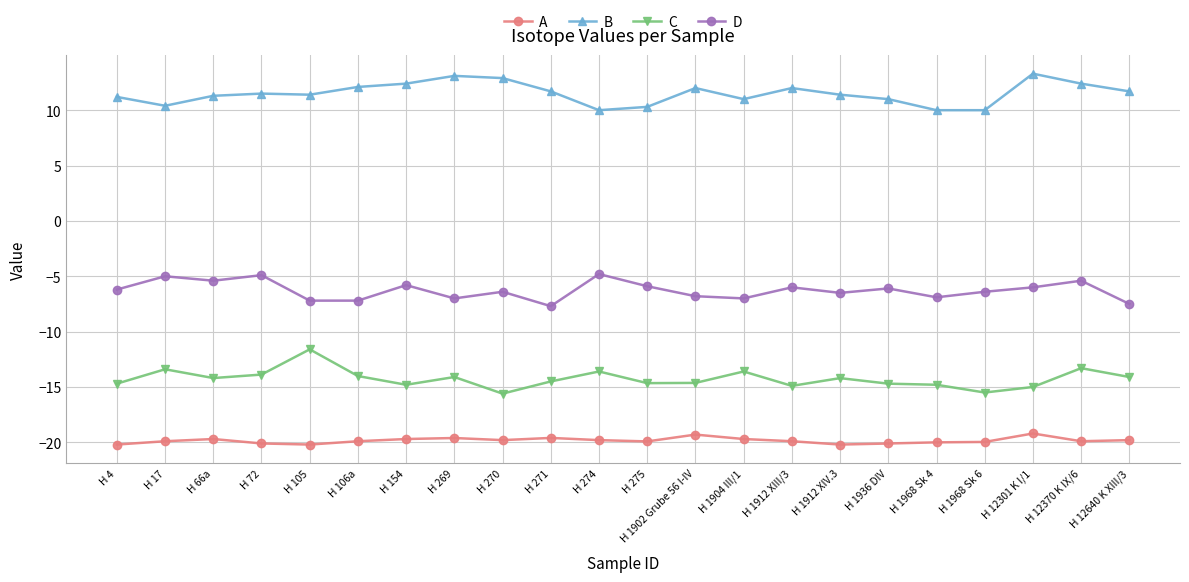

What is the maximum value shown in the chart?

13.3